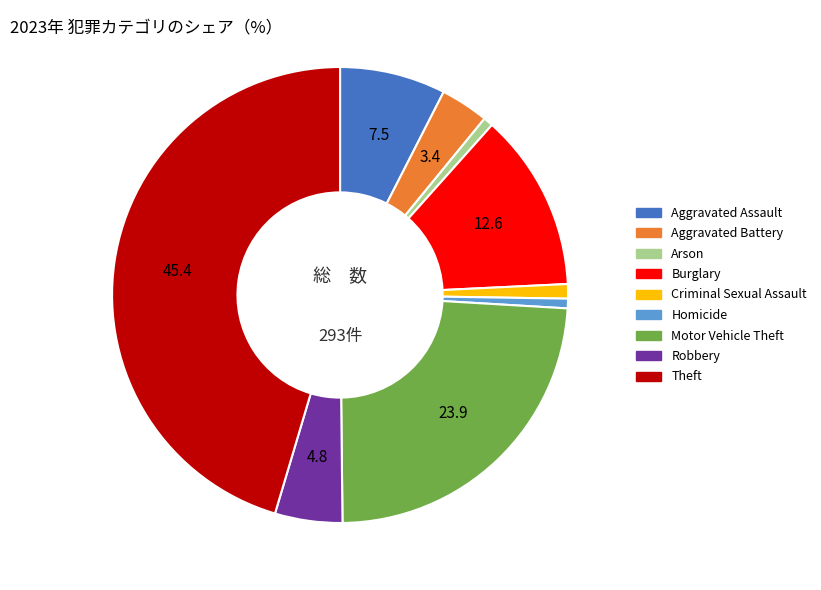

True or false: Criminal Sexual Assault accounts for 1% of the total.

True